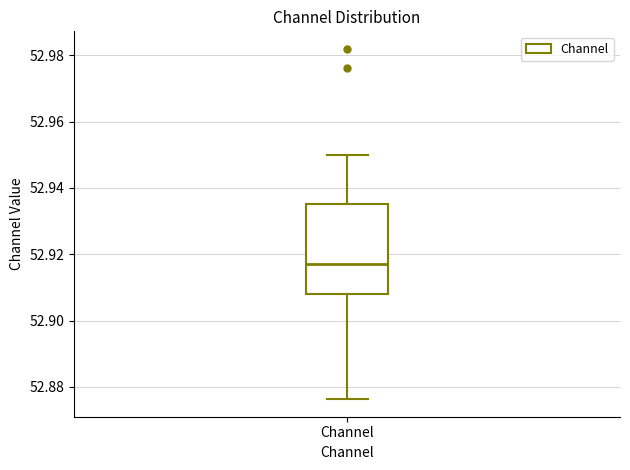

Read this box plot against the y-axis: the position of the median line, the range covered by the box, and the ends of both whiskers. The values are not printed on the chart, so give them approximately, as read against the axis.

median 52.918, box 52.908 to 52.936, whiskers 52.876 to 52.950